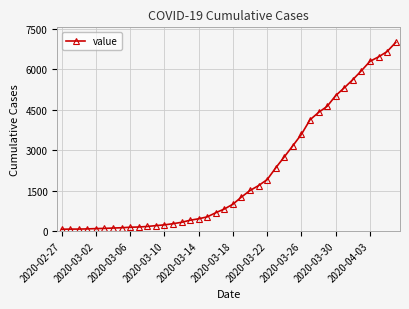

What is the difference between the maximum and minimum values?

6940